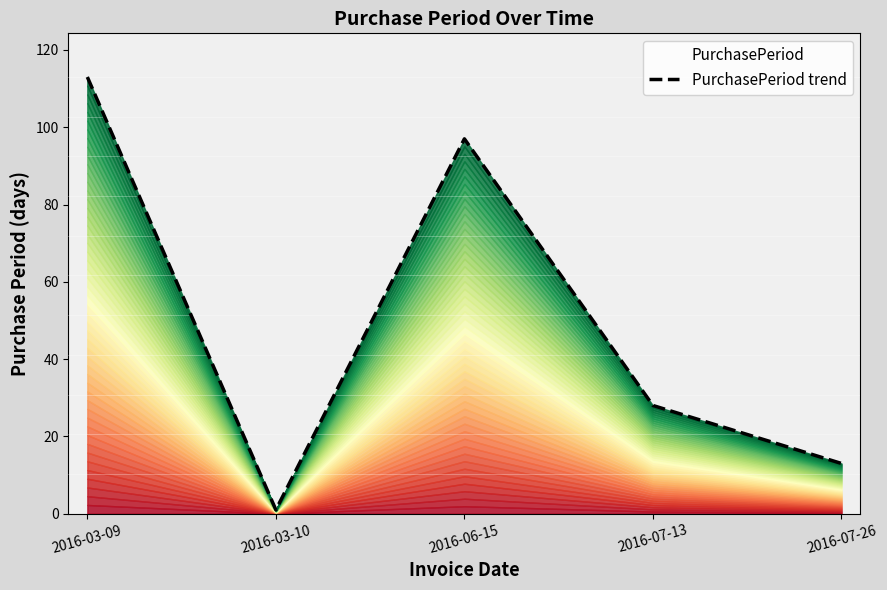

List the labels in order of value, largest first.

2016-03-09, 2016-06-15, 2016-07-13, 2016-07-26, 2016-03-10